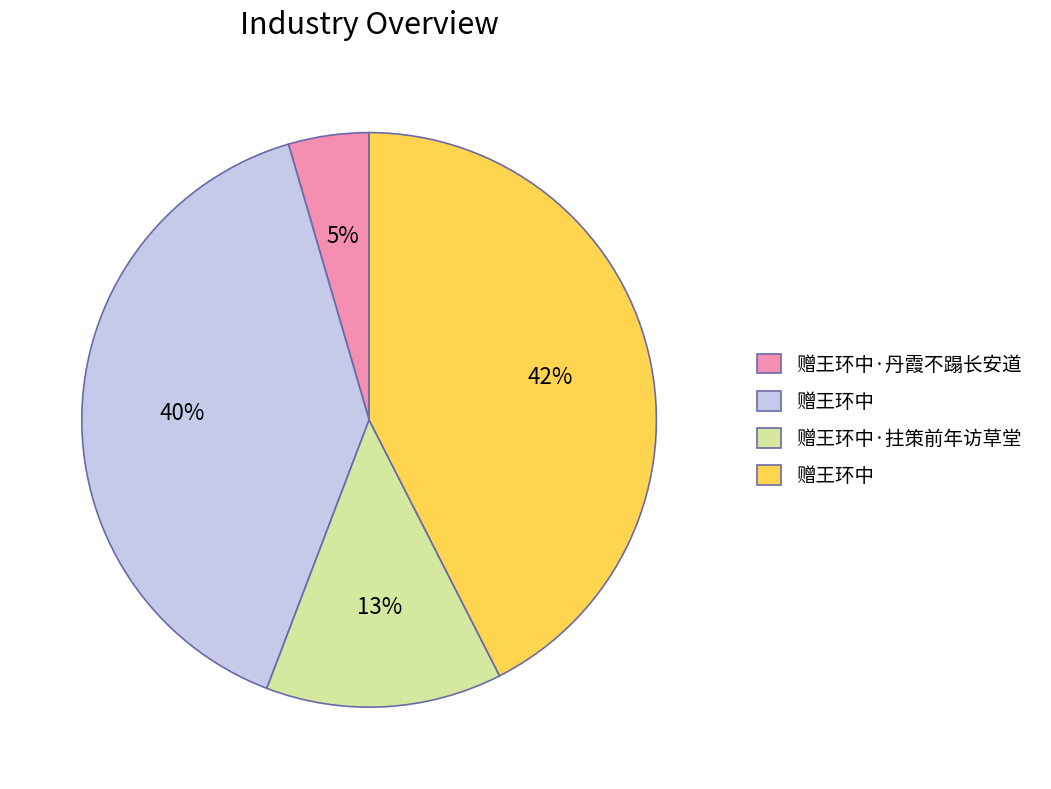

Count the number of slices in the pie.

4